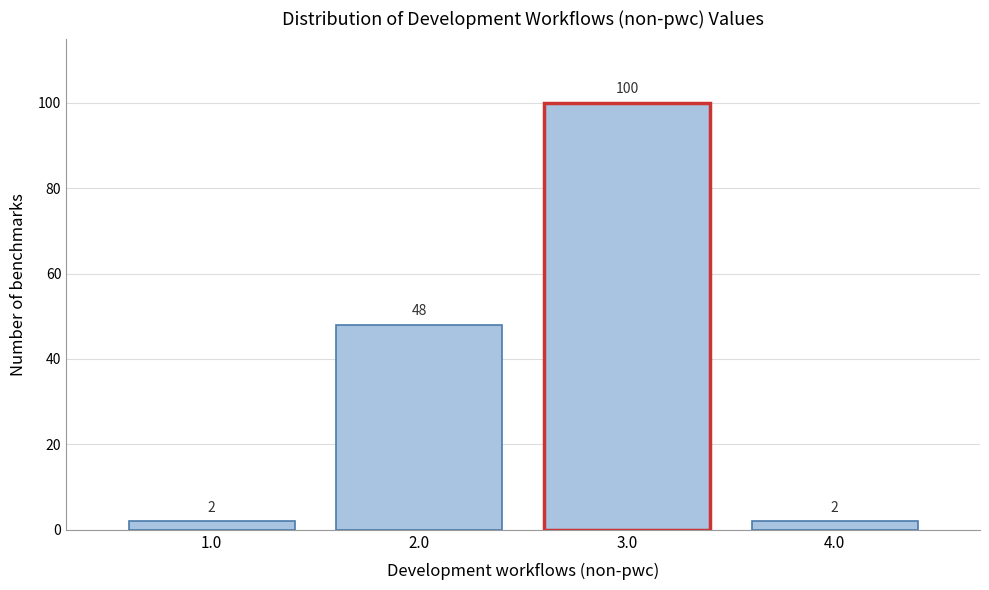

Over which range of the x-axis is the bar tallest?

2.5 to 3.5